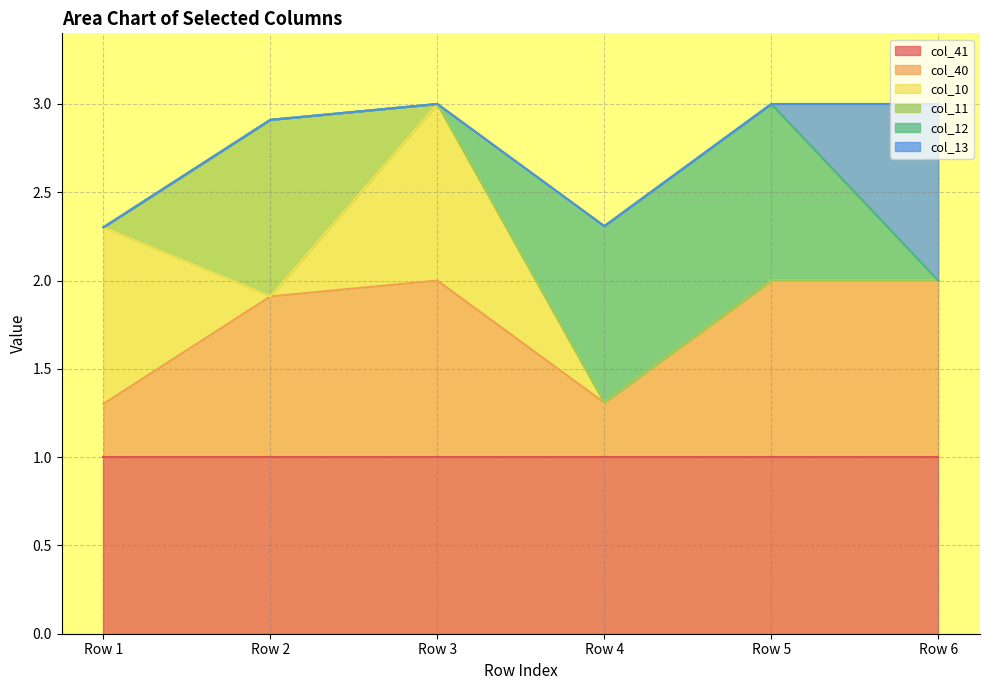

True or false: col_11 and col_13 intersect in this chart.

False